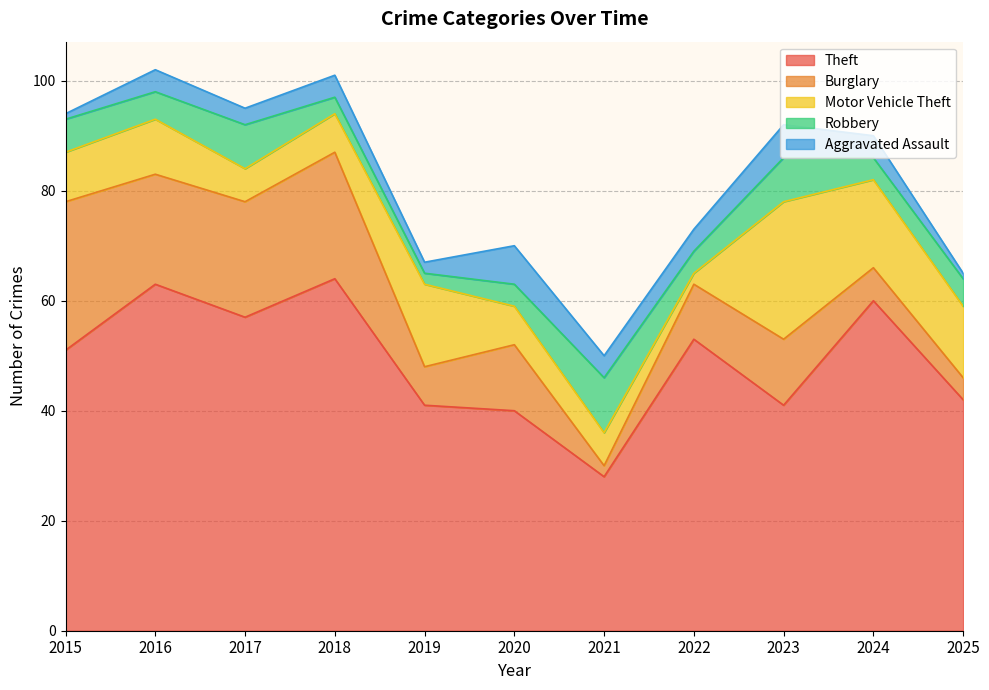

In Aggravated Assault, how many points are lower than both neighbors (excluding endpoints)?

2